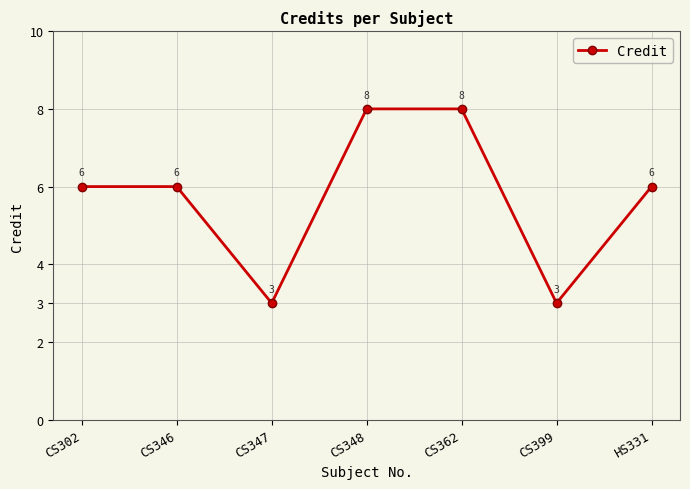

At which category does the data reach its first local valley?

CS347